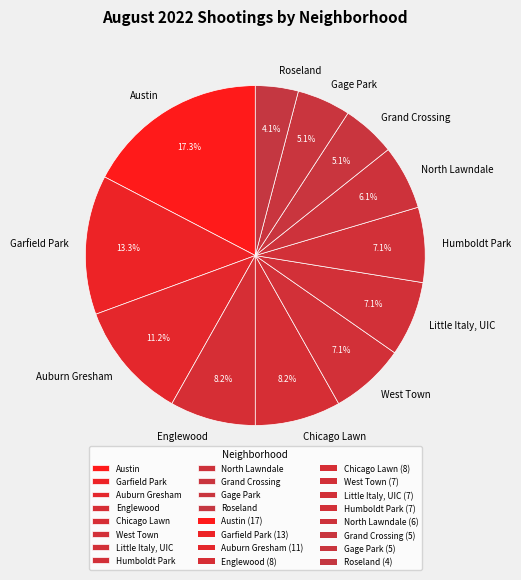

What portion of the pie excludes Chicago Lawn?

91.8%